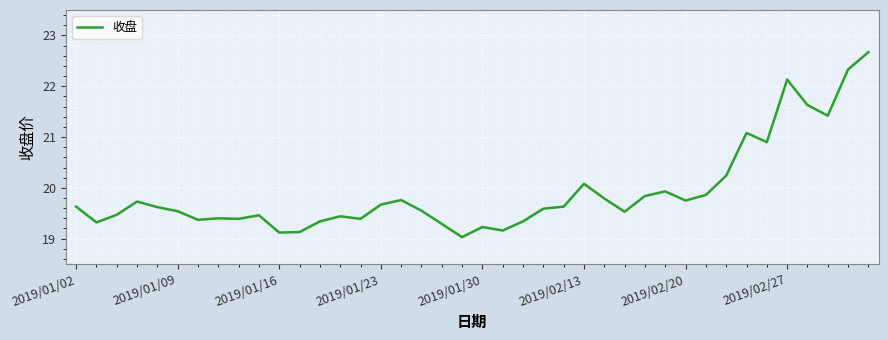

What is the greatest value displayed?

22.7